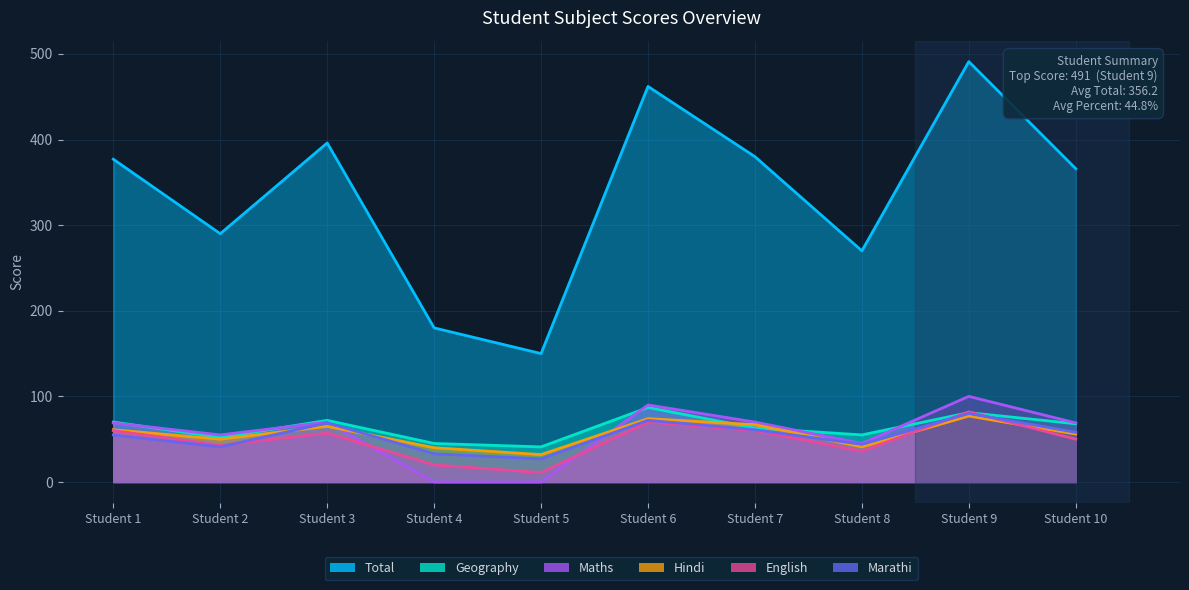

Where is the first local maximum for Marathi?

Student 3